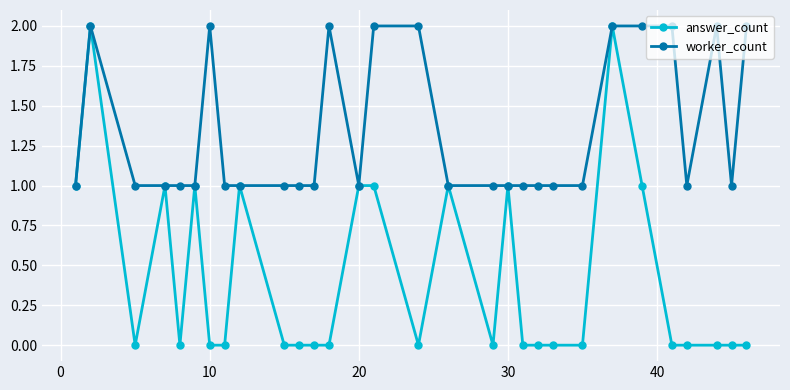

Rank the series by their average value, from highest to lowest.

worker_count, answer_count